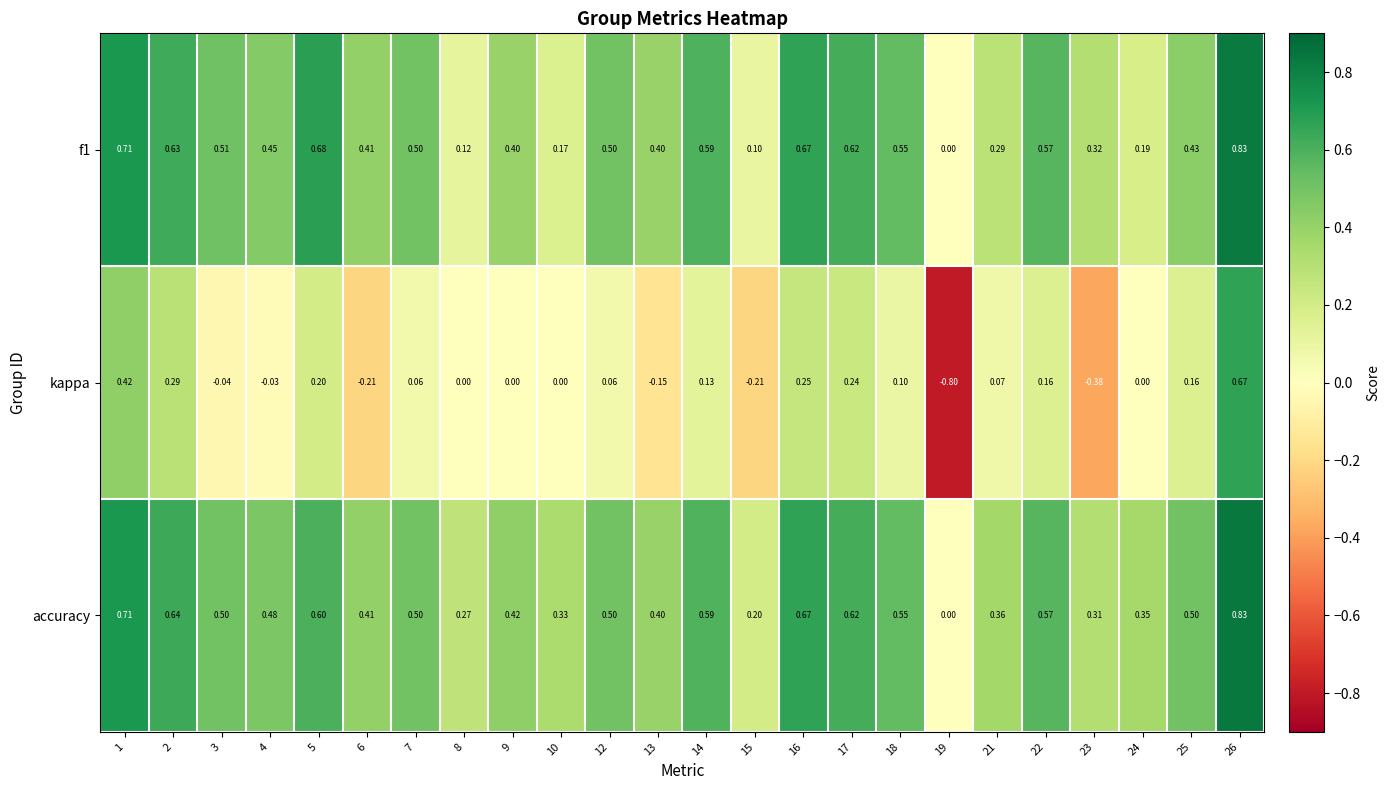

Is the value of f1 at 22 greater than the value of accuracy at 5?

No